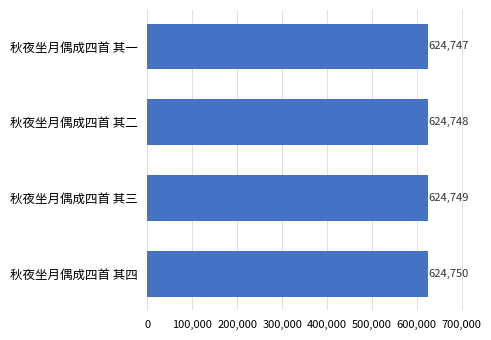

List the labels in order of value, largest first.

秋夜坐月偶成四首 其四, 秋夜坐月偶成四首 其三, 秋夜坐月偶成四首 其二, 秋夜坐月偶成四首 其一